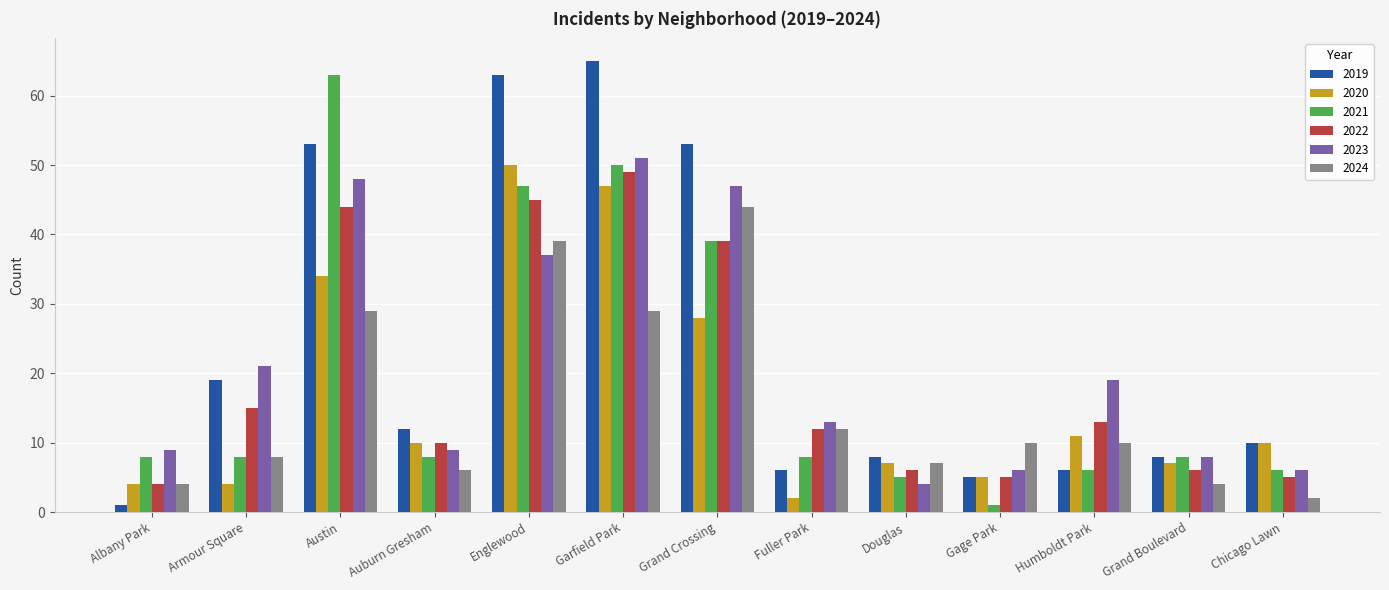

How many distinct data groups are displayed?

6